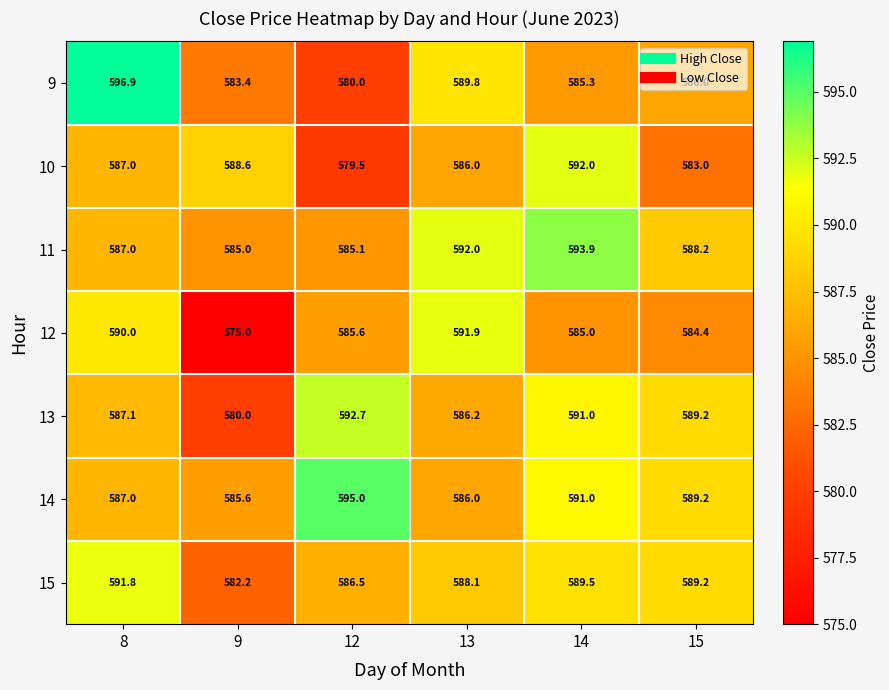

What is the sum of the 14 values at 12 and 8?

1182.0